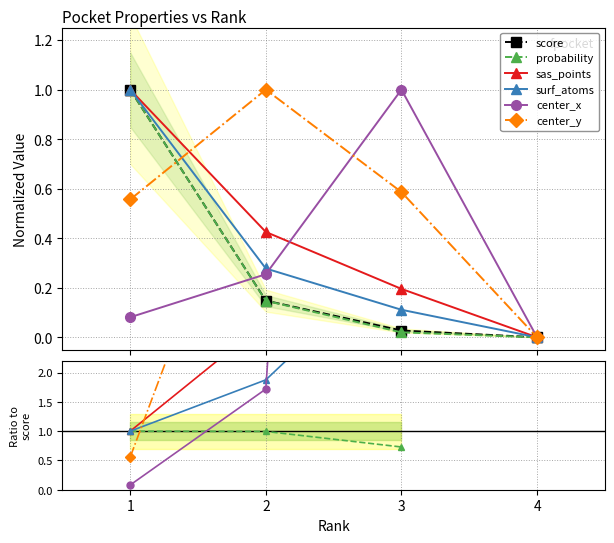

What are all the series names shown in the legend?

score, probability, sas_points, surf_atoms, center_x, center_y